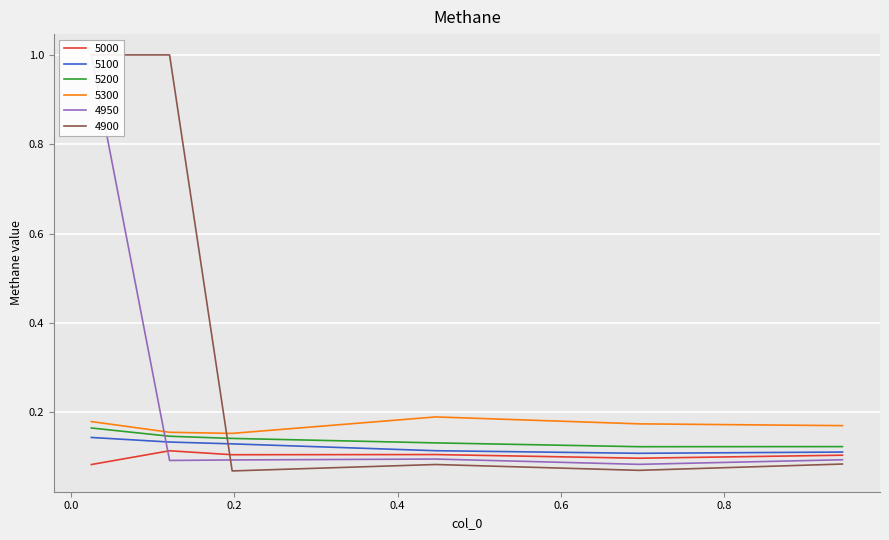

Rank the series by their maximum value, from highest to lowest.

4950, 4900, 5300, 5200, 5100, 5000